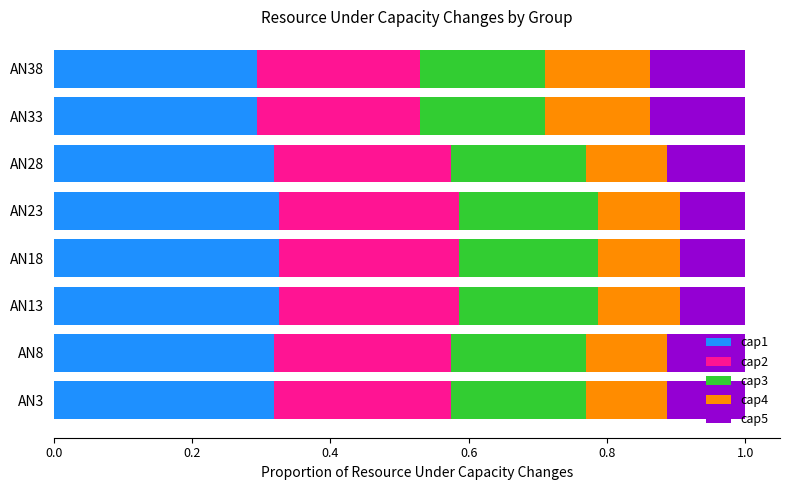

What is the total value across all series at AN3?

1.0